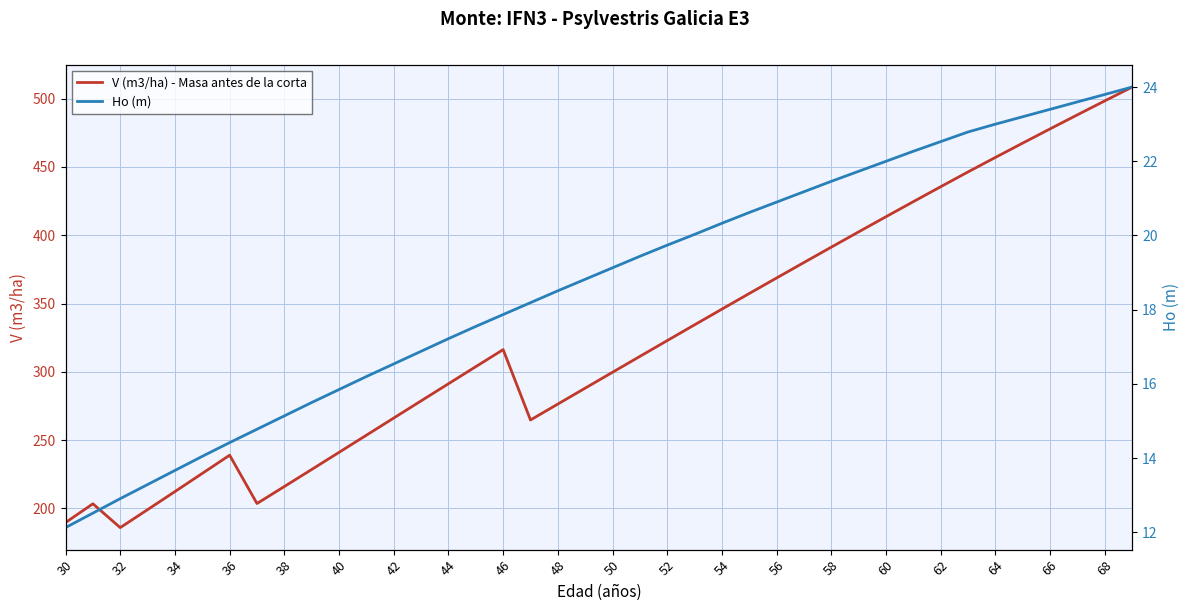

What is the lowest value of the V (m3/ha) - Masa antes de la corta series?

186.0